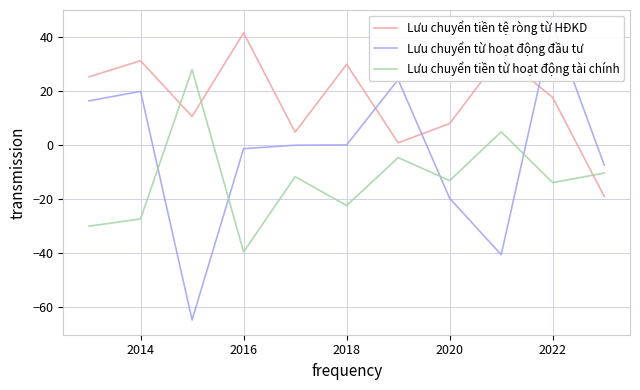

The value of Lưu chuyển tiền từ hoạt động tài chính at 2022 is -23.9. True or false?

False